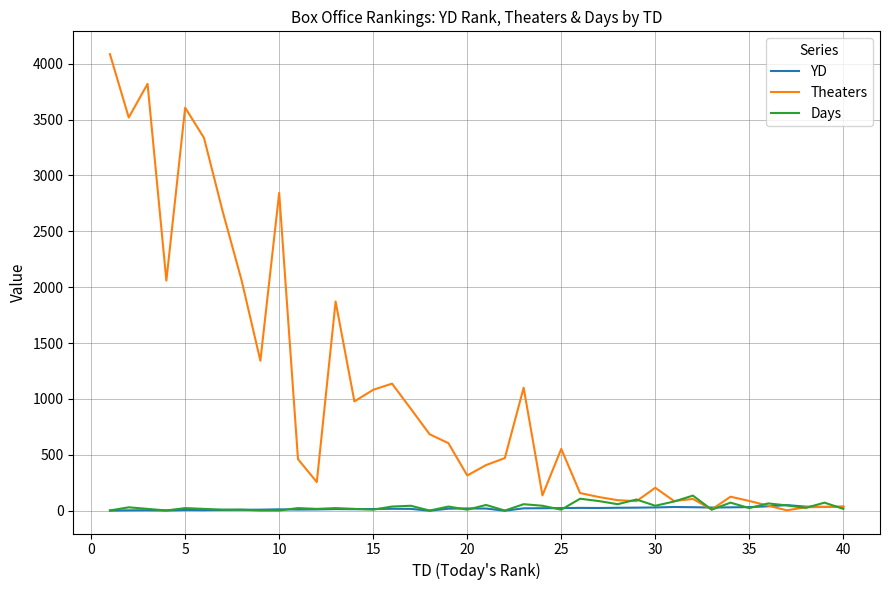

Which series has the largest range (max minus min)?

Theaters